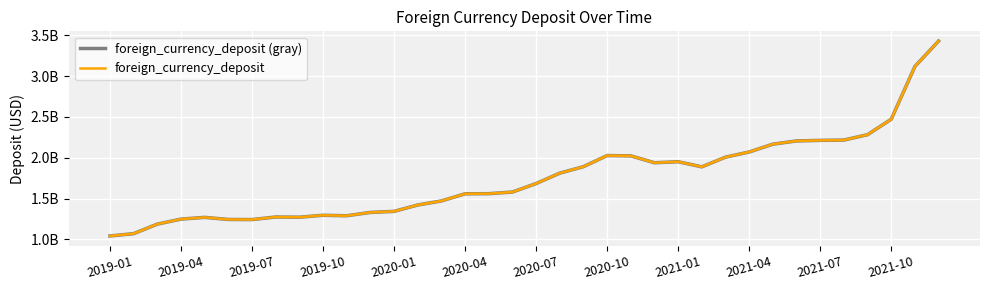

Reading right to left, transcribe all the data shown in this chart.

foreign_currency_deposit (gray): 3427517922.3	3117004537.5	2471020327.3	2282190256.1	2216343516.9	2212587149.8	2205578869.0	2166144481.2	2070388737.8	2007292906.1	1888549299.0	1951391703.2	1938775304.7	2023309322.3	2026597216.6	1891021642.4	1811657405.3	1684400945.8	1580518710.1	1560519051.7	1558893403.9	1471507281.3	1421891534.7	1343920357.7	1331150783.6	1290265186.0	1296086722.8	1272515753.3	1274973384.4	1243546973.9	1244901229.8	1270562516.5	1249180757.6	1188087118.0	1071369695.1	1042886601.4
foreign_currency_deposit: 3427517922.3	3117004537.5	2471020327.3	2282190256.1	2216343516.9	2212587149.8	2205578869.0	2166144481.2	2070388737.8	2007292906.1	1888549299.0	1951391703.2	1938775304.7	2023309322.3	2026597216.6	1891021642.4	1811657405.3	1684400945.8	1580518710.1	1560519051.7	1558893403.9	1471507281.3	1421891534.7	1343920357.7	1331150783.6	1290265186.0	1296086722.8	1272515753.3	1274973384.4	1243546973.9	1244901229.8	1270562516.5	1249180757.6	1188087118.0	1071369695.1	1042886601.4